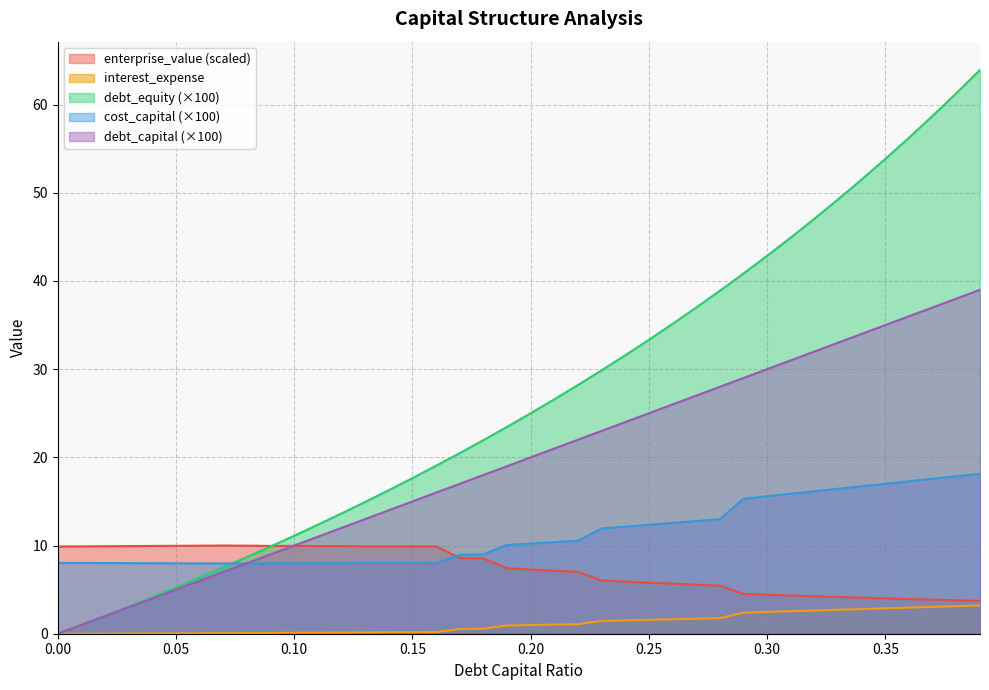

How many intersections are there between cost_capital and debt_equity?

1